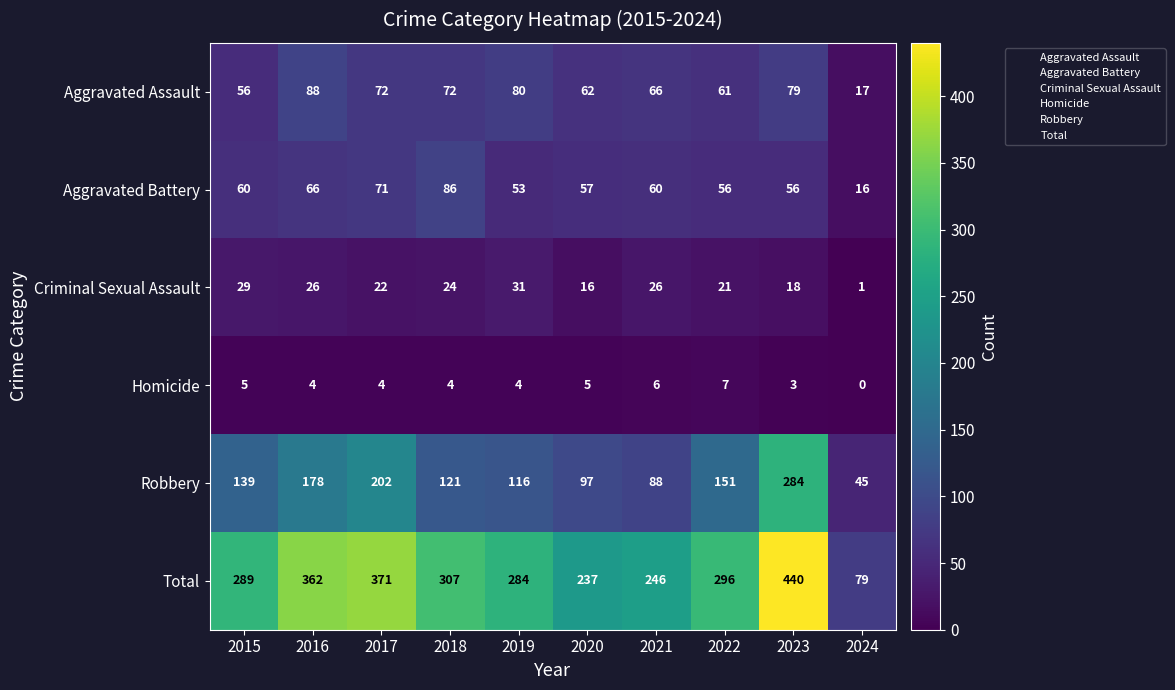

What is the difference between the highest and lowest values at 2017?

367